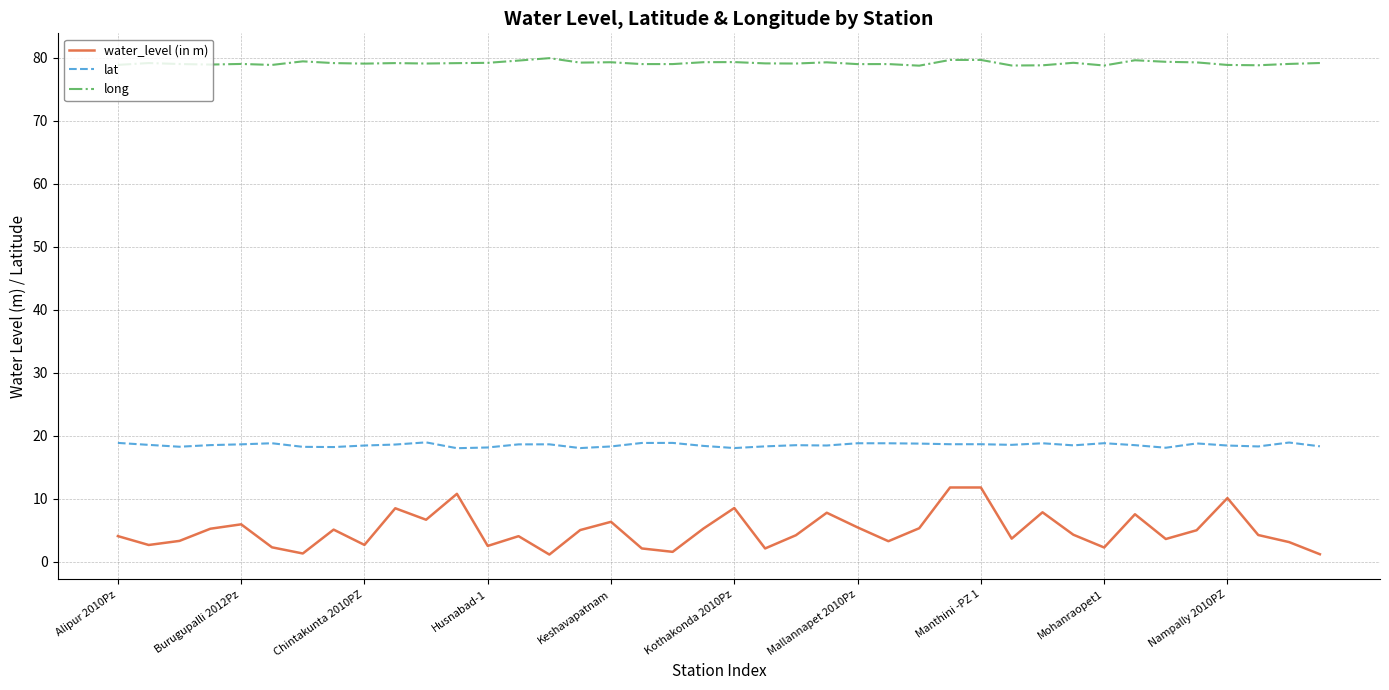

True or false: long and water_level (in m) intersect in this chart.

False